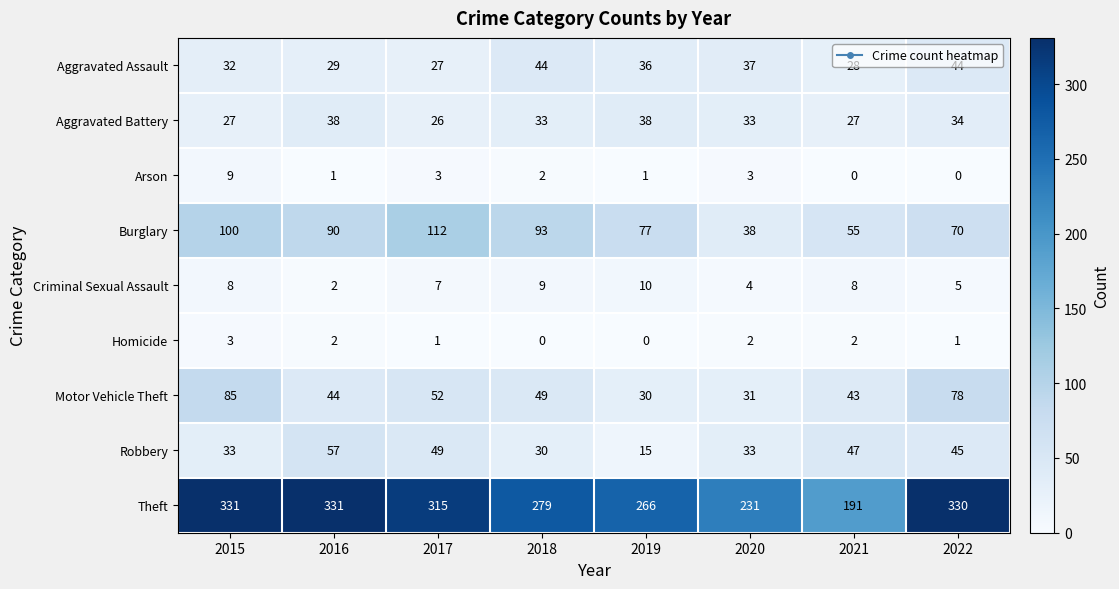

At how many categories does at least one series exceed 215?

7